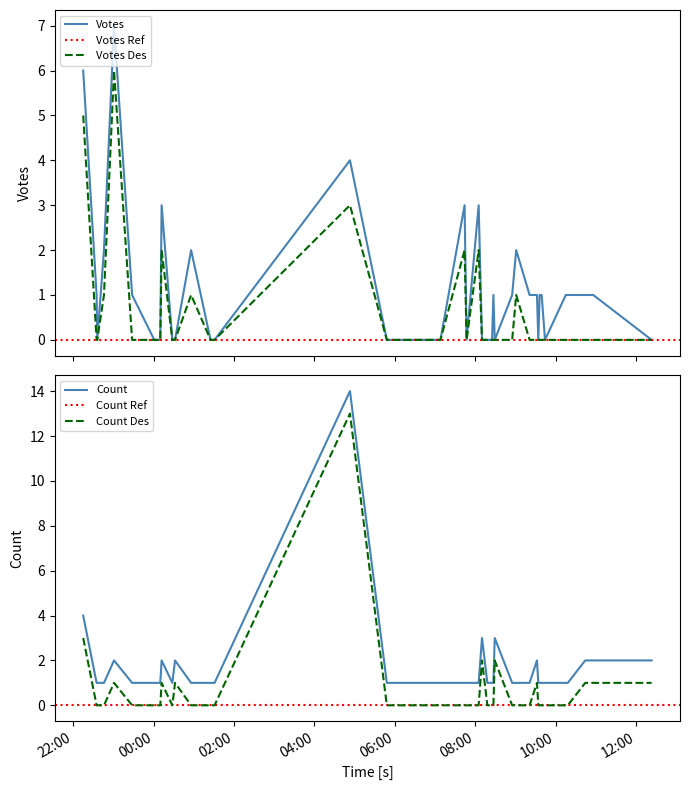

True or false: Count and Count Des intersect in this chart.

False